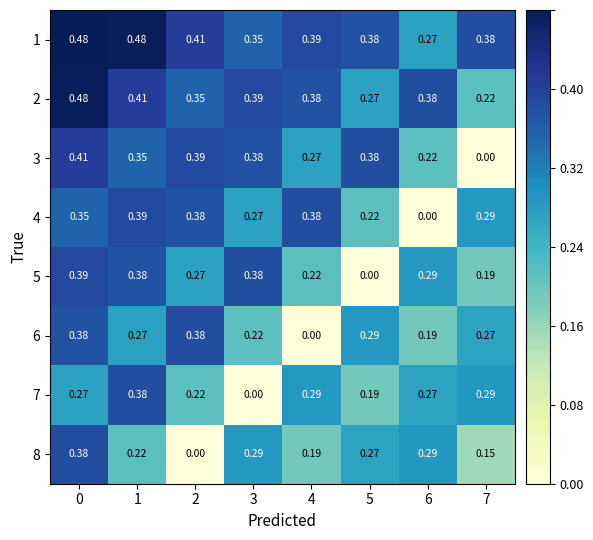

Is the value of 5 at 0 greater than the value of 8 at 4?

Yes